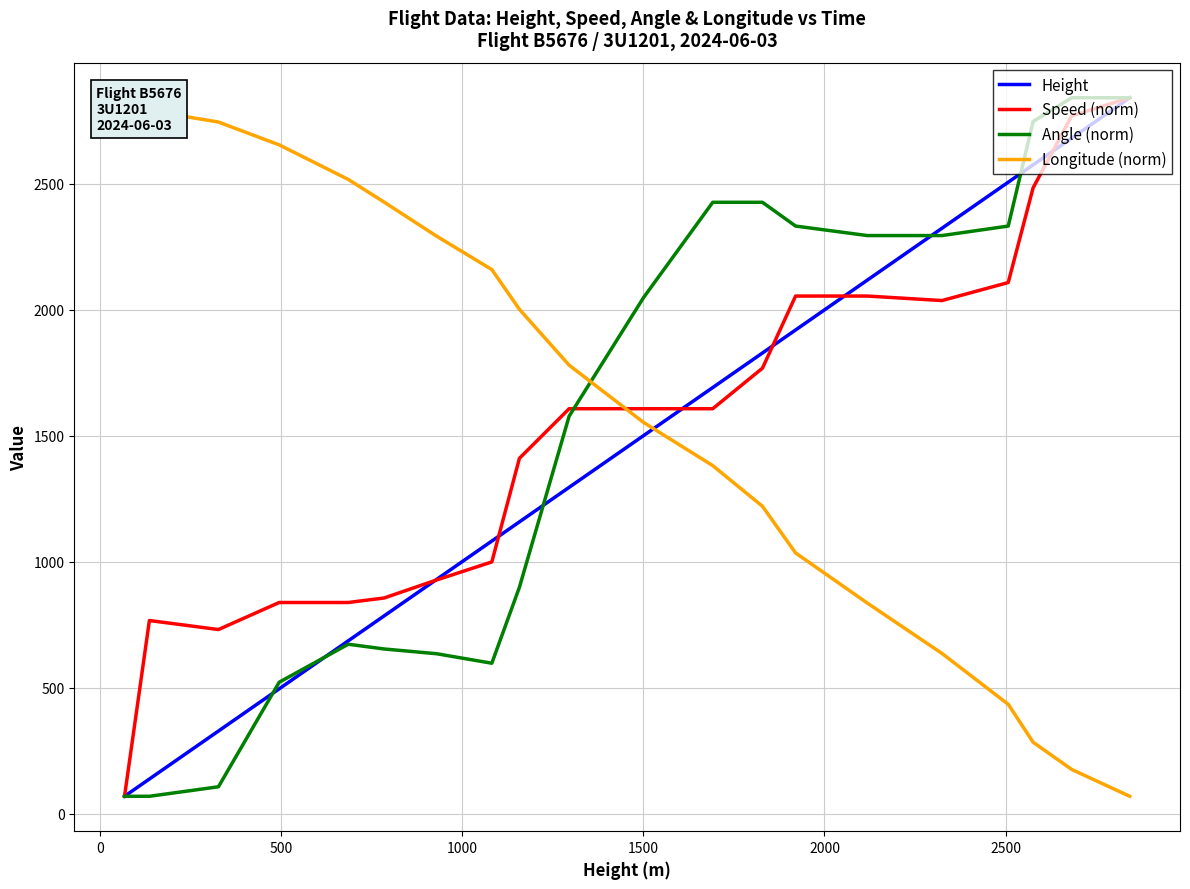

What is the lowest value of the Speed (norm) series?

68.6